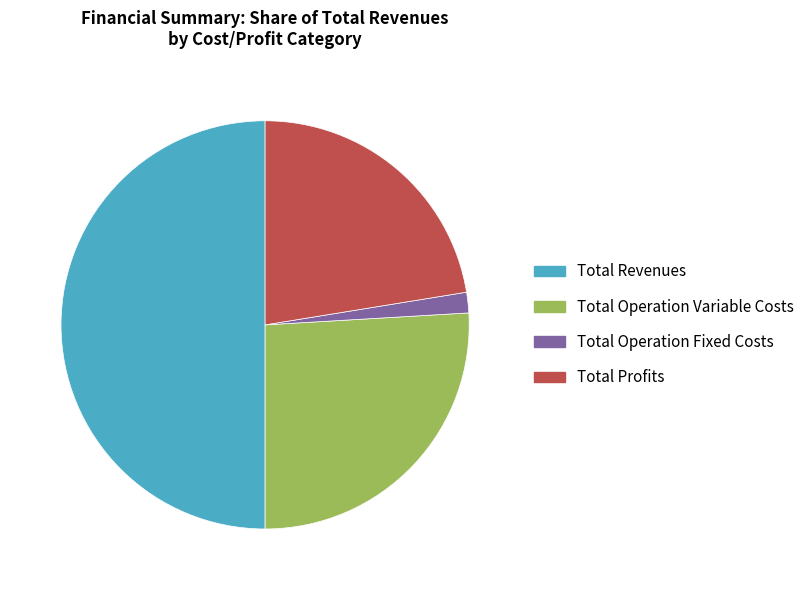

Does Total Operation Variable Costs represent more than half of the total?

No